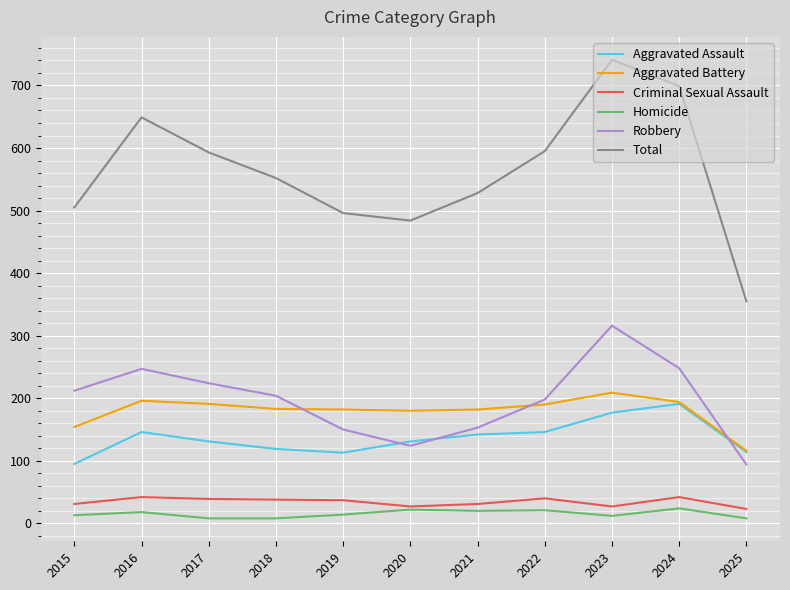

What value does the Aggravated Battery series have at 2021, to the nearest 10?

180